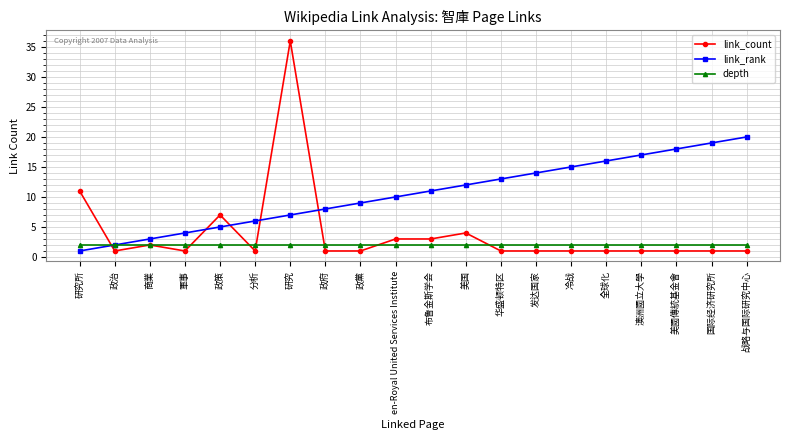

What is the label of the 17th point from the right?

軍事